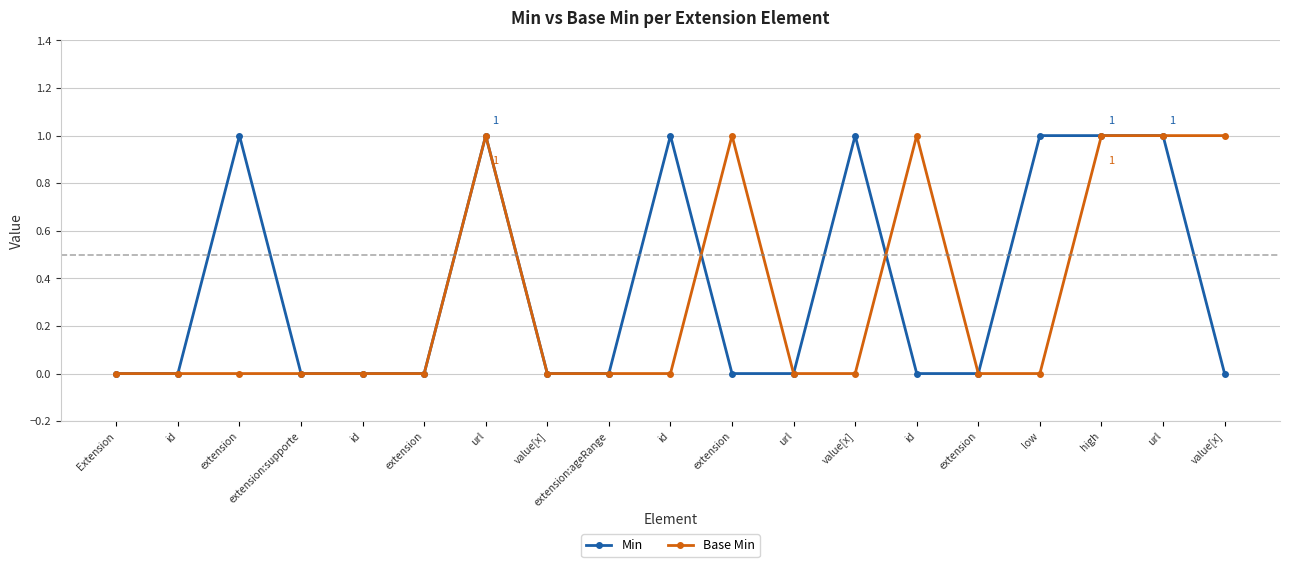

How many lines are shown in the chart?

2